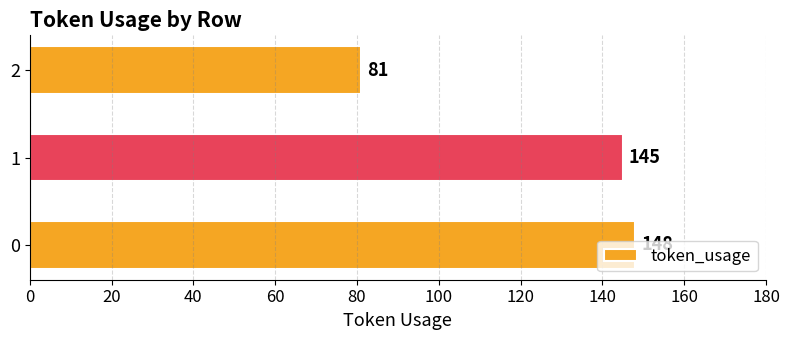

Does the chart contain stacked bars?

No